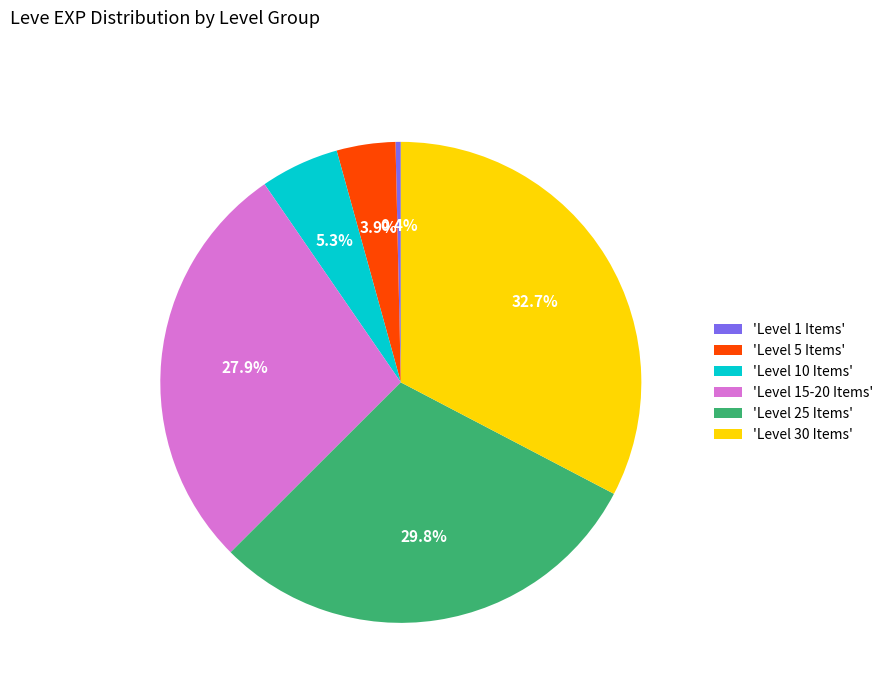

How many slices are in this pie chart?

6